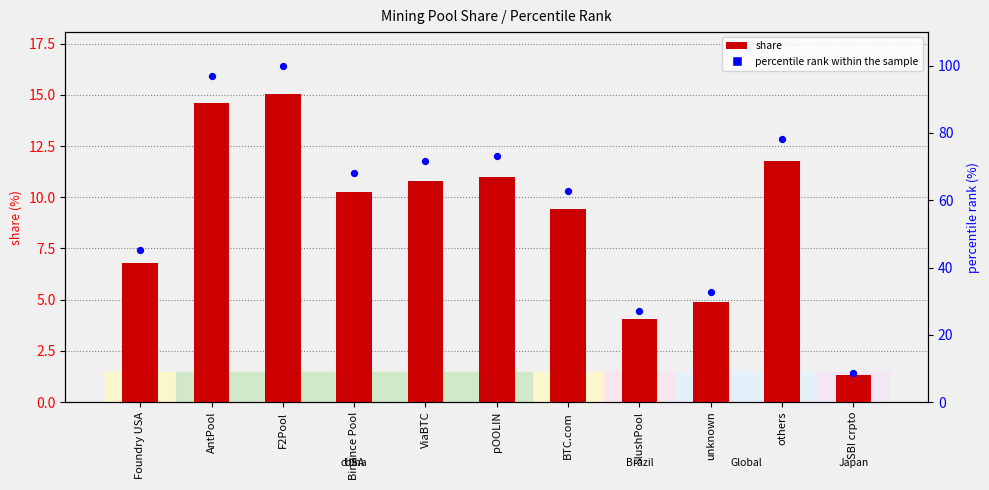

What is the total value across all series at SBI crpto?

10.0